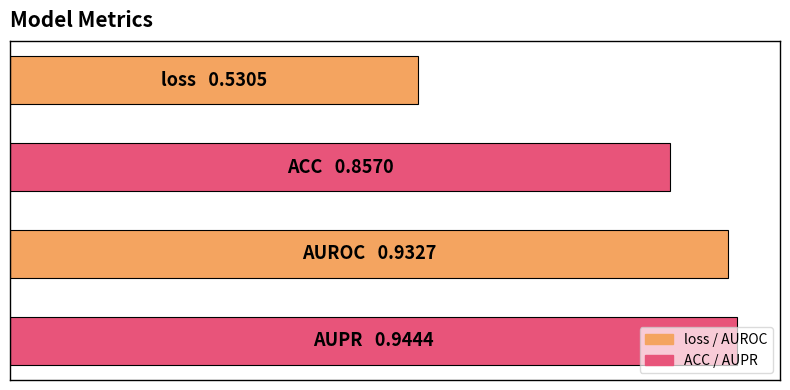

Are the bars grouped side by side (vs. stacked)?

No